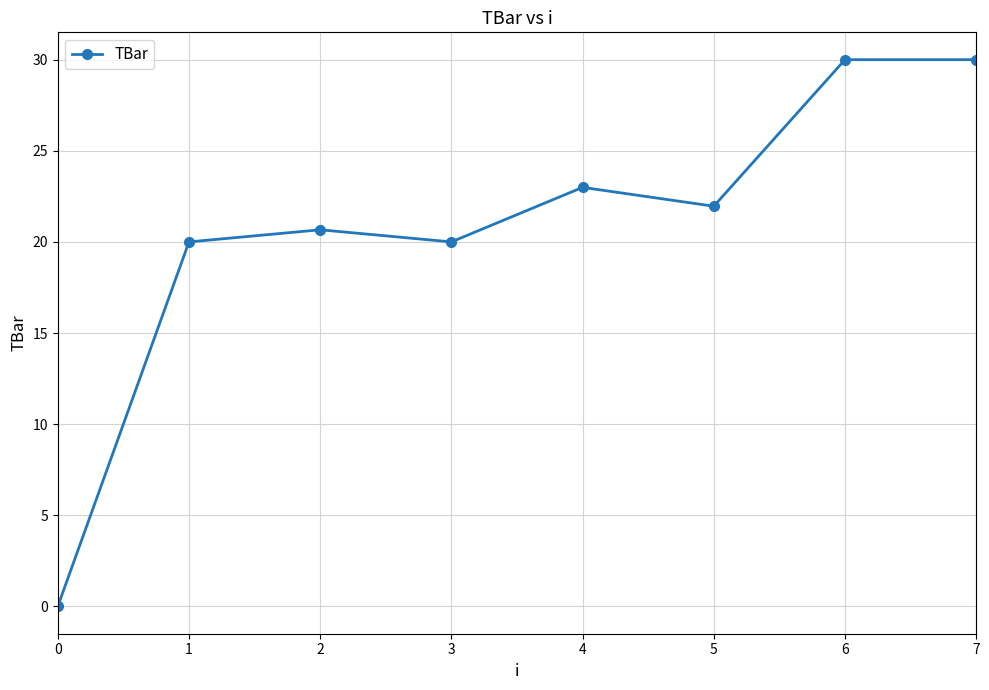

Where does the data first go above 21?

4